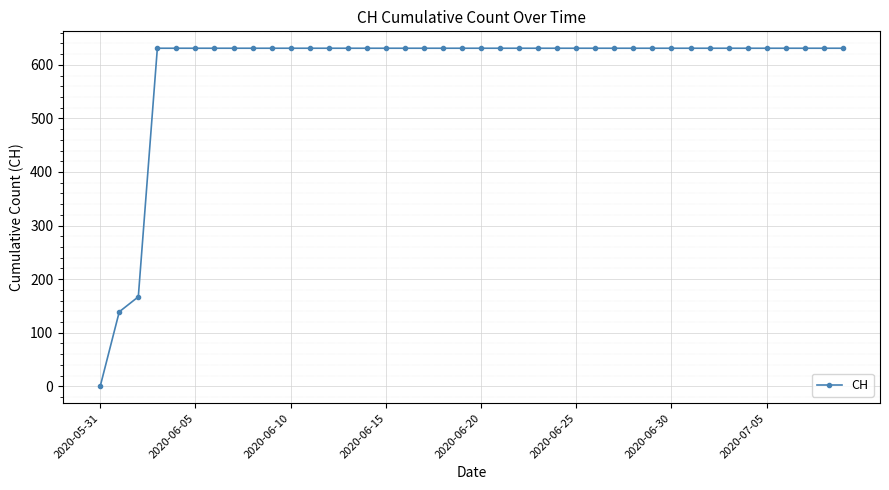

How many data points does each series have?

40